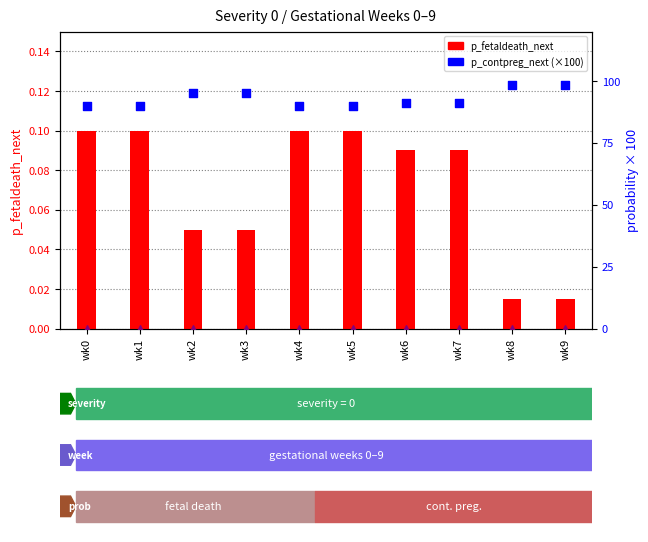

At how many categories does at least one series exceed 2?

10